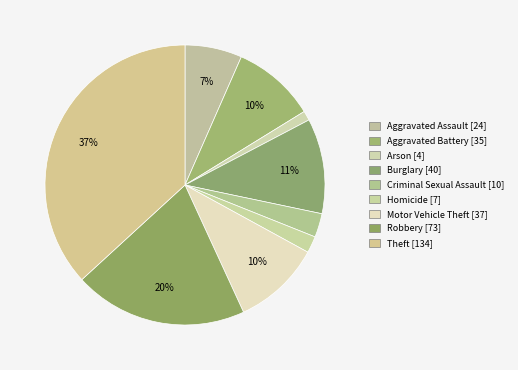

Count the number of slices in the pie.

9